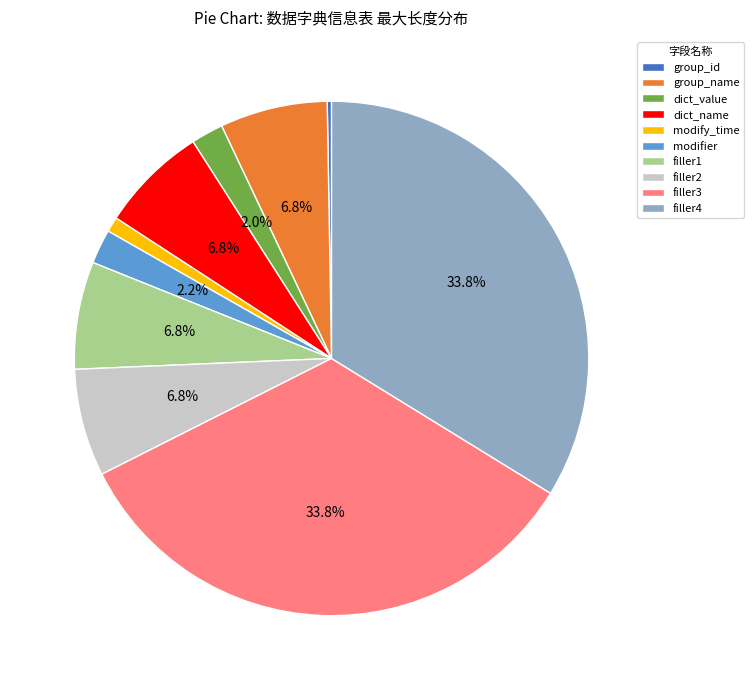

Is filler4 the majority of the pie?

No